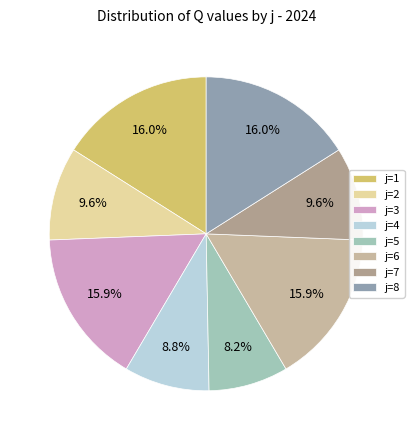

Is there a majority slice in this chart?

No